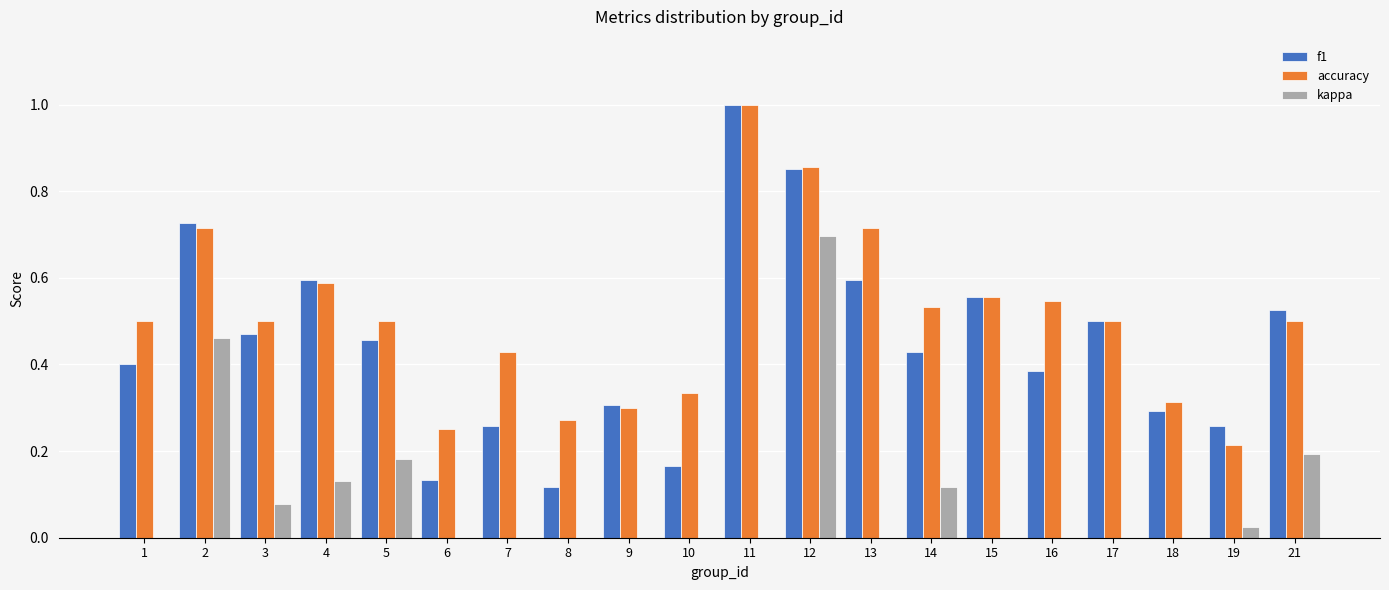

What is the sum of all accuracy values?

10.1